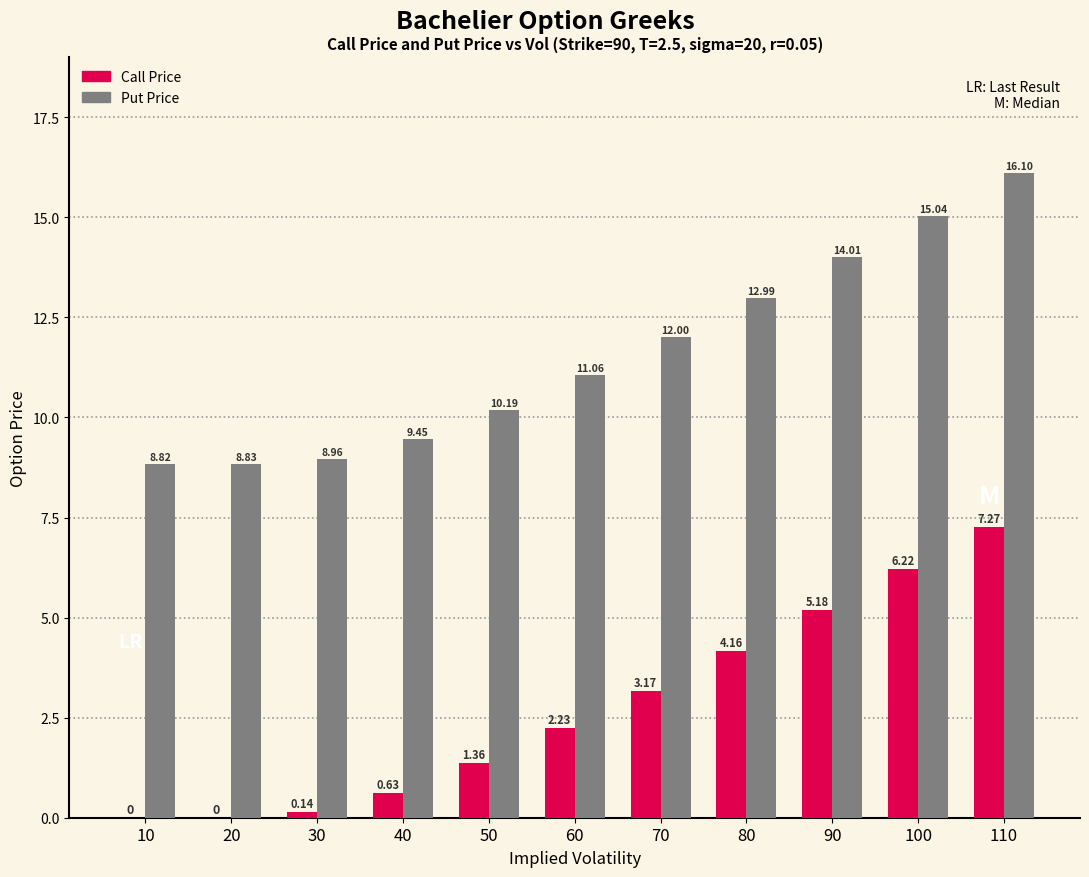

Is the value of Call Price at 40 greater than the value of Put Price at 70?

No